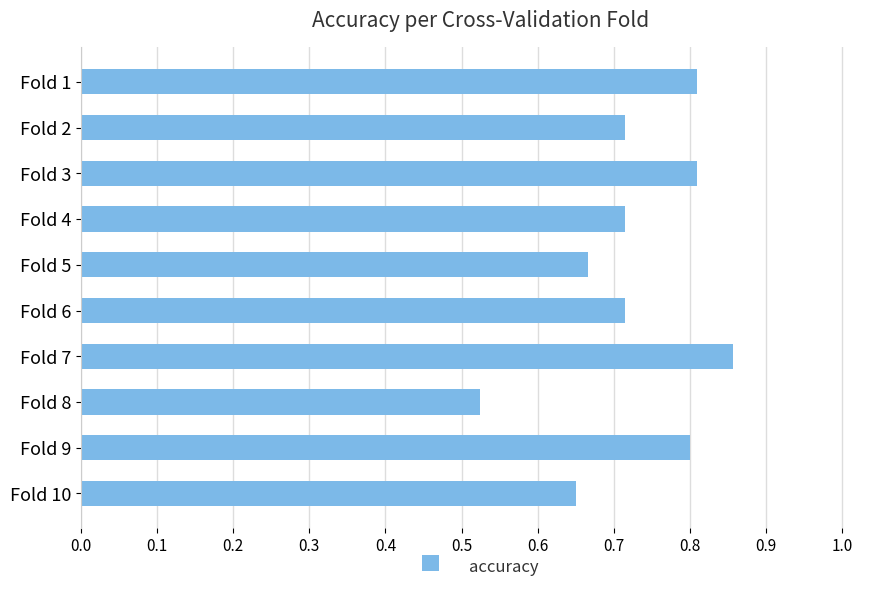

How many values are between 0 and 1?

10